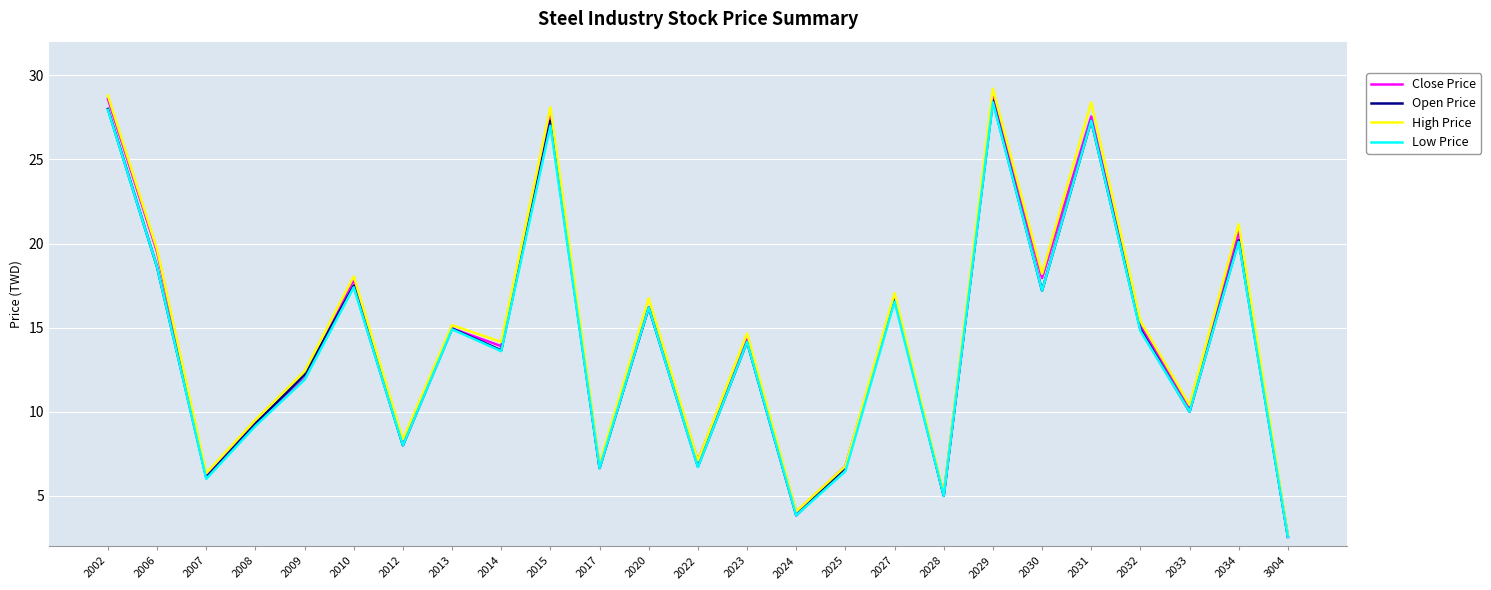

Which series has the widest spread of values?

High Price